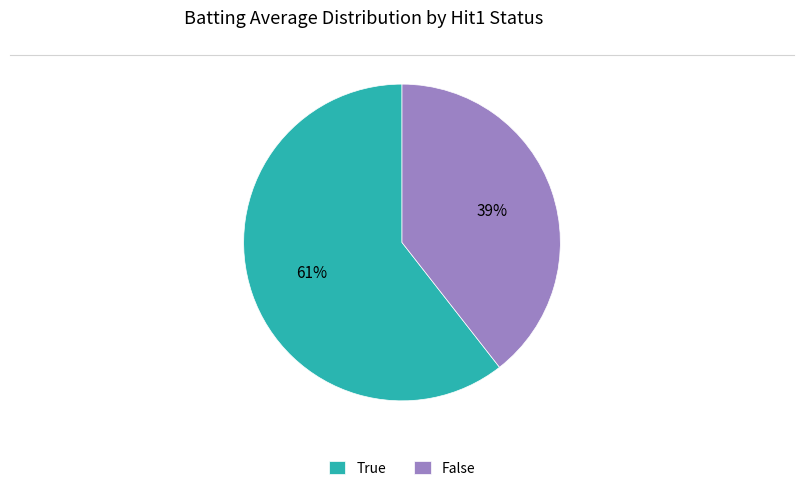

Count the number of slices in the pie.

2